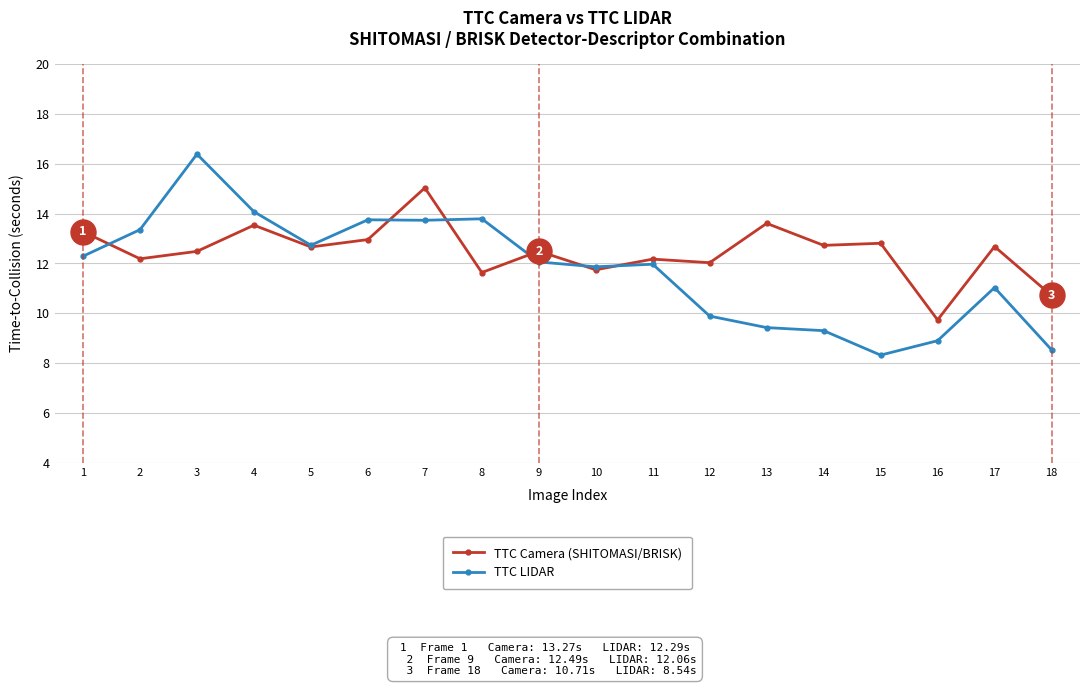

What is the greatest value displayed?

16.4